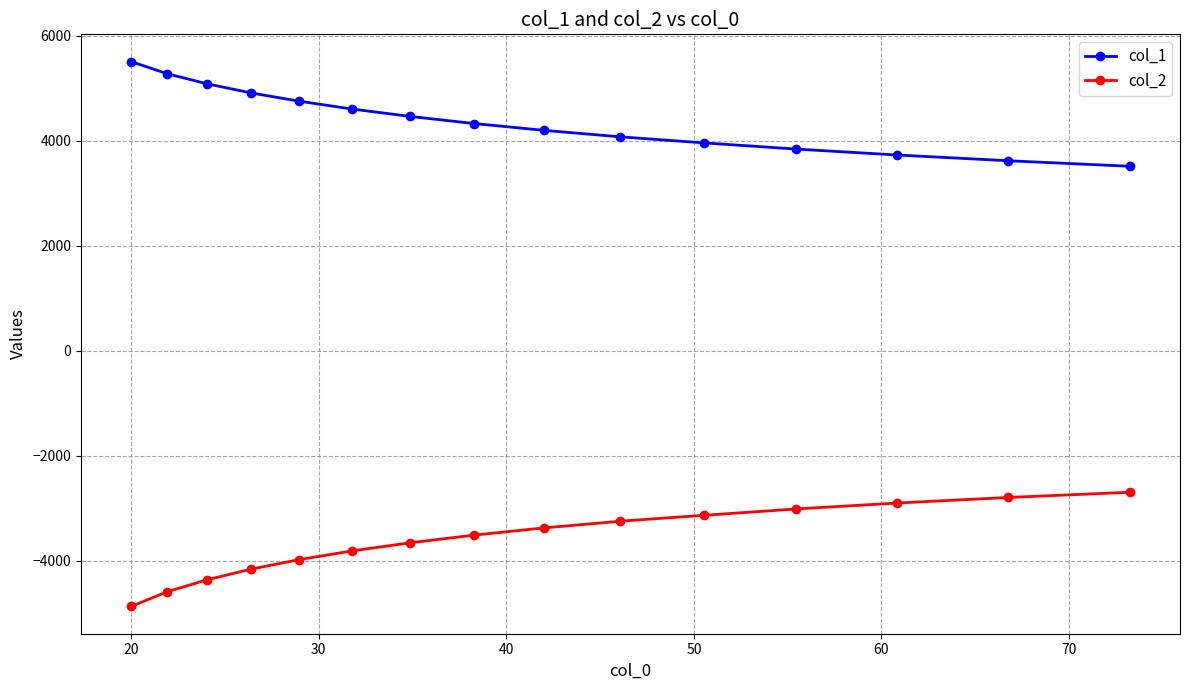

Which series has the largest total across all categories?

col_1